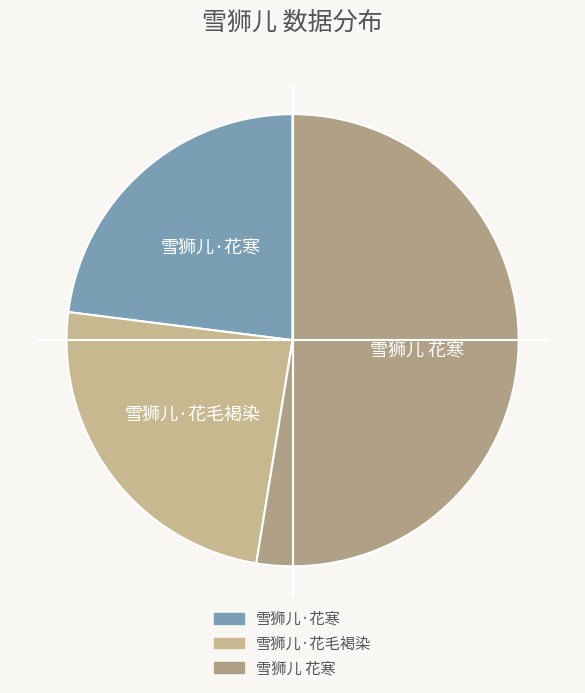

Is it true that 雪狮儿·花寒 is 34% of the pie?

False